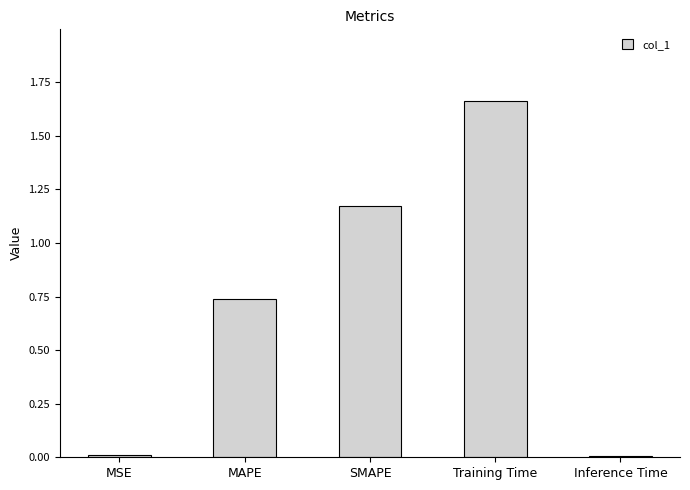

The value at MAPE is 0.4. True or false?

False